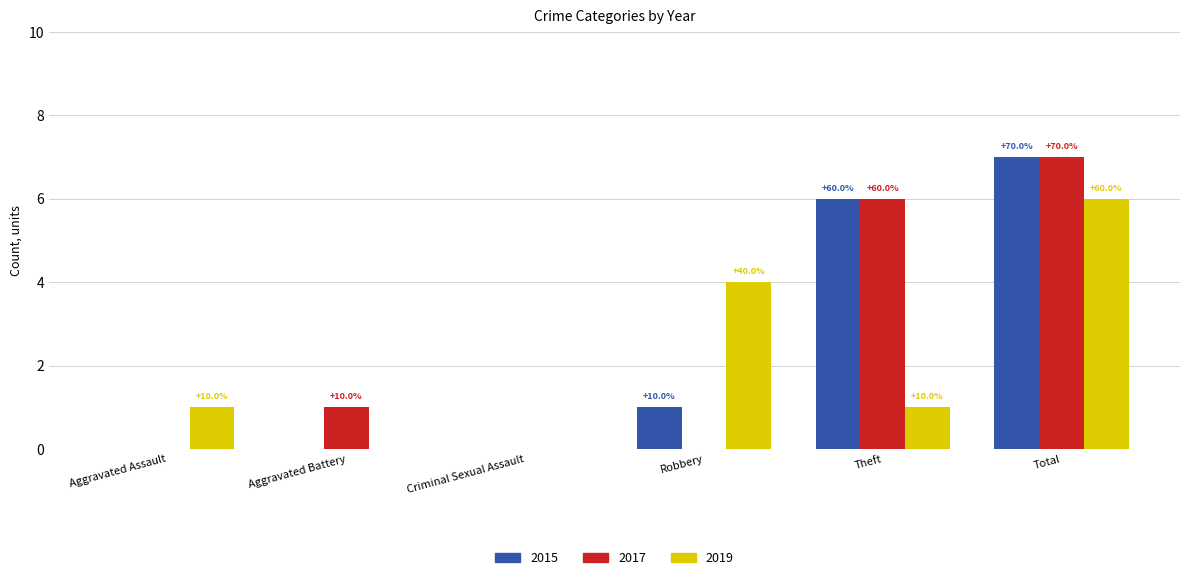

Reading left to right, what are all the values shown in this chart?

2015: 0	0	0	1	6	7
2017: 0	1	0	0	6	7
2019: 1	0	0	4	1	6